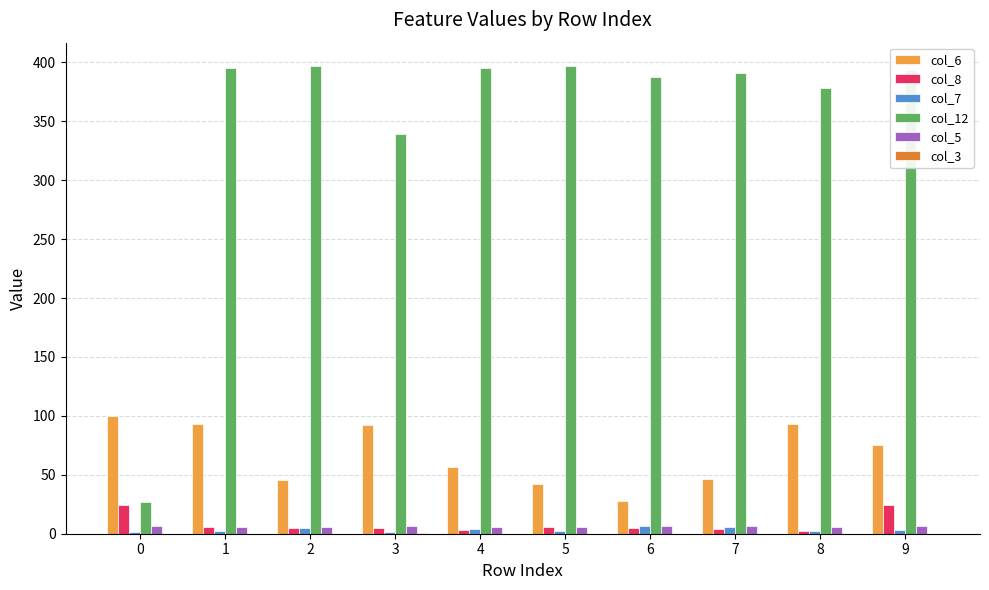

Between 2 and 6, which series saw the biggest shift?

col_6